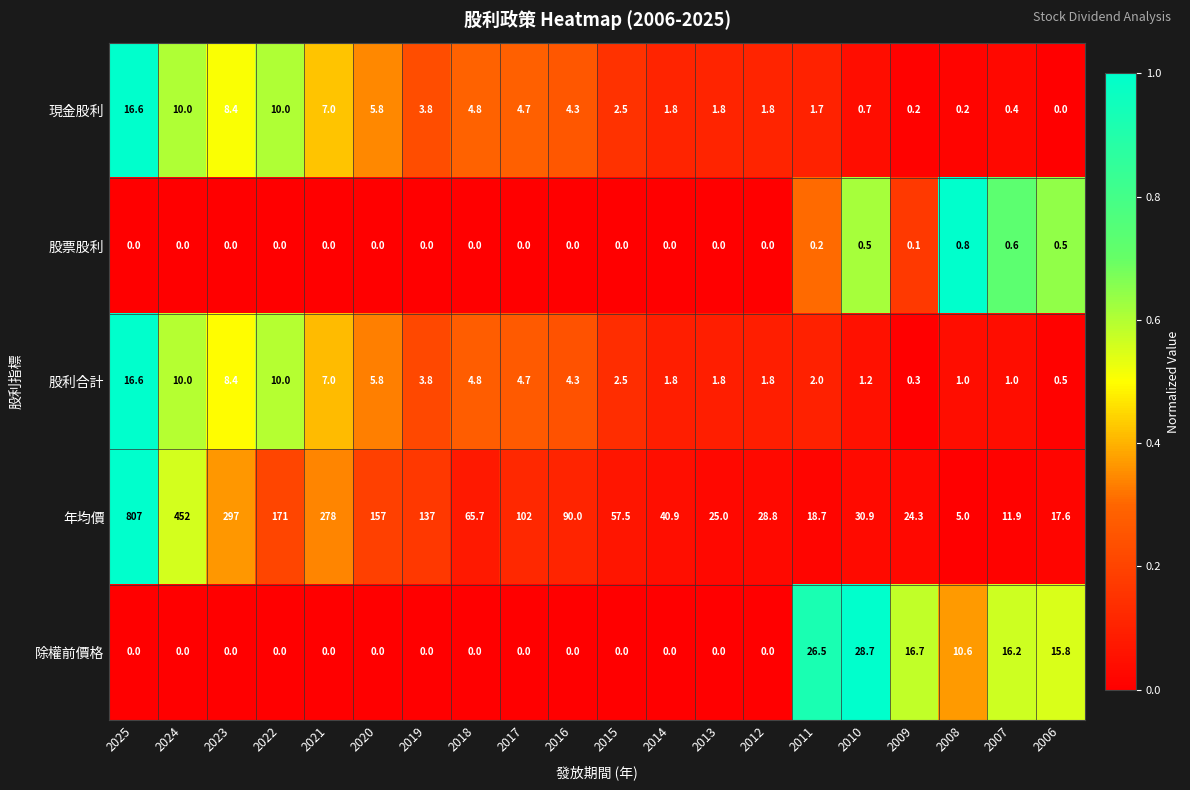

What is the spread (max minus min) of values at 2016?

90.0